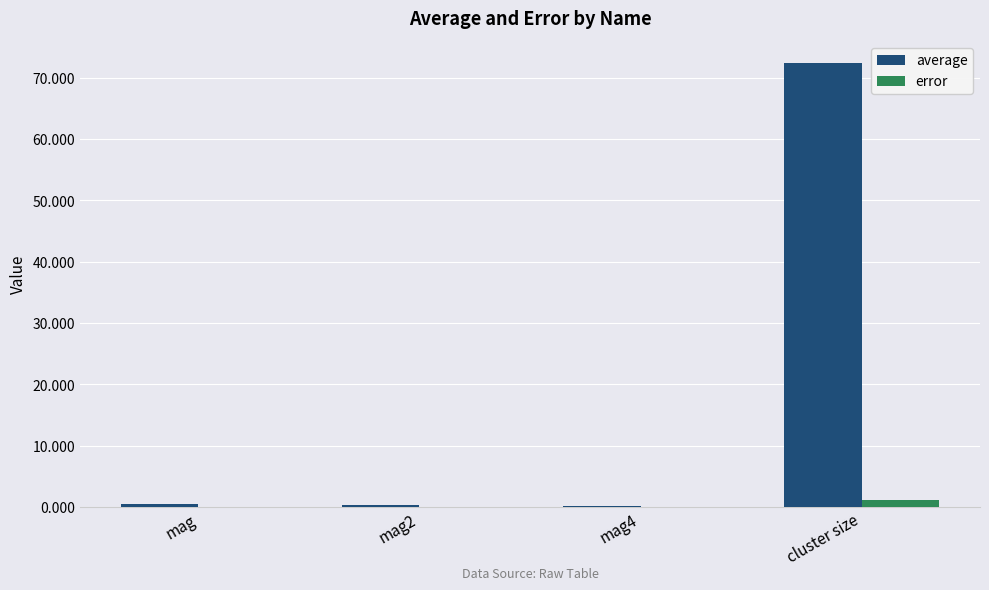

Which series has the largest total across all categories?

average